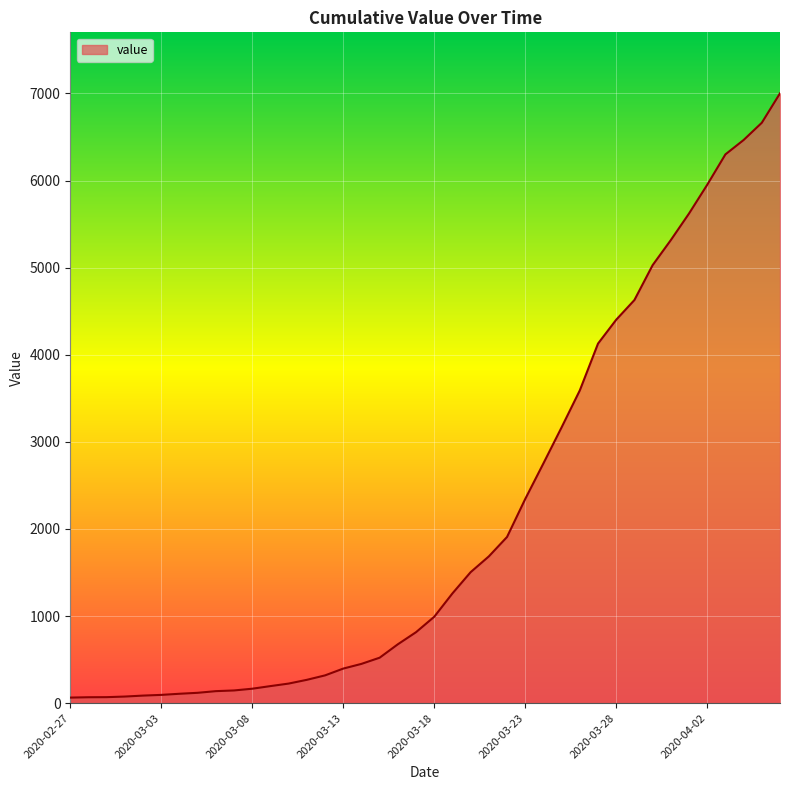

What is the greatest value displayed?

7001